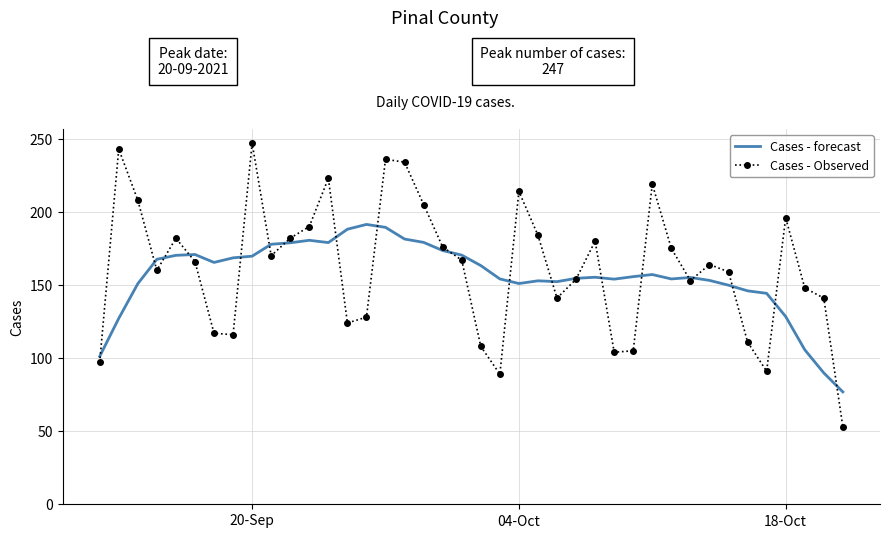

Rank the series by their maximum value, from lowest to highest.

Cases - forecast, Cases - Observed